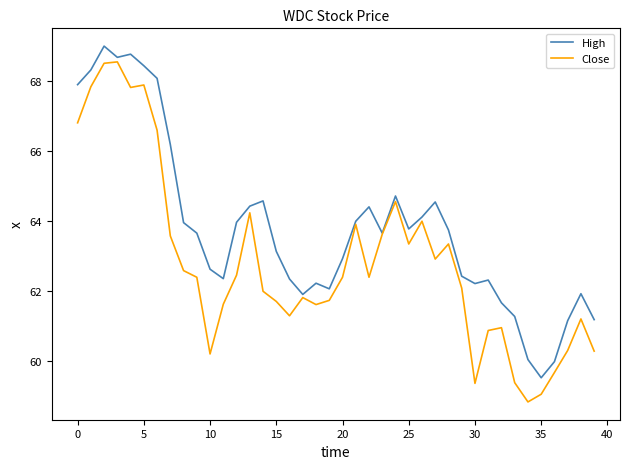

In High, how many points are lower than both neighbors (excluding endpoints)?

8